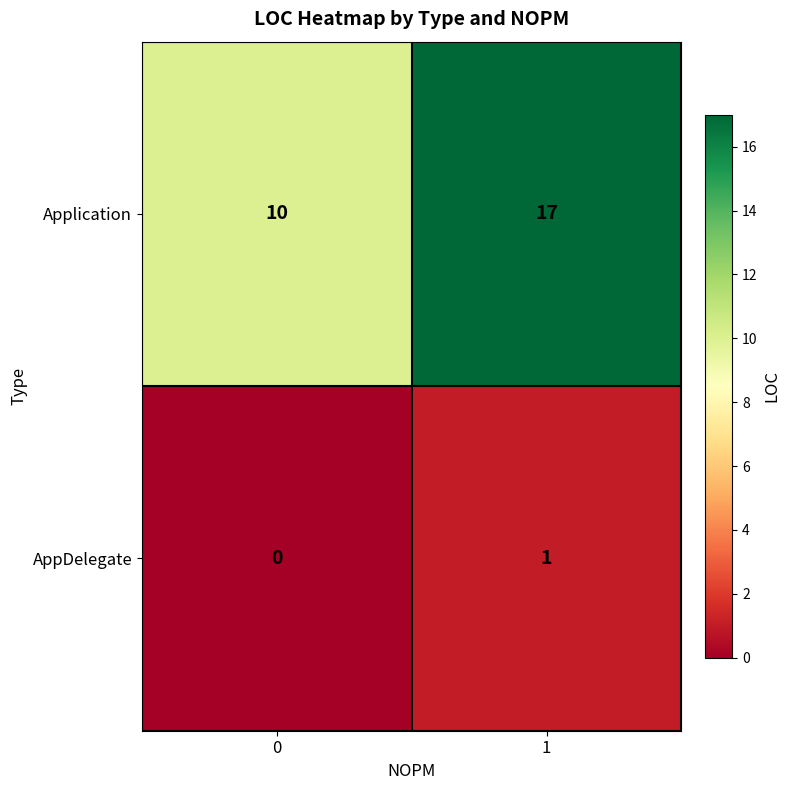

Which series has the largest total across all categories?

Application